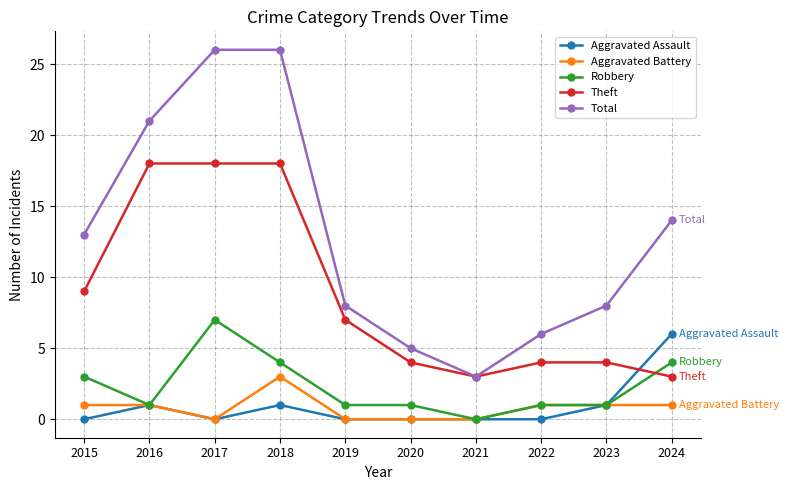

The Total series shows 22 at 2024. True or false?

False